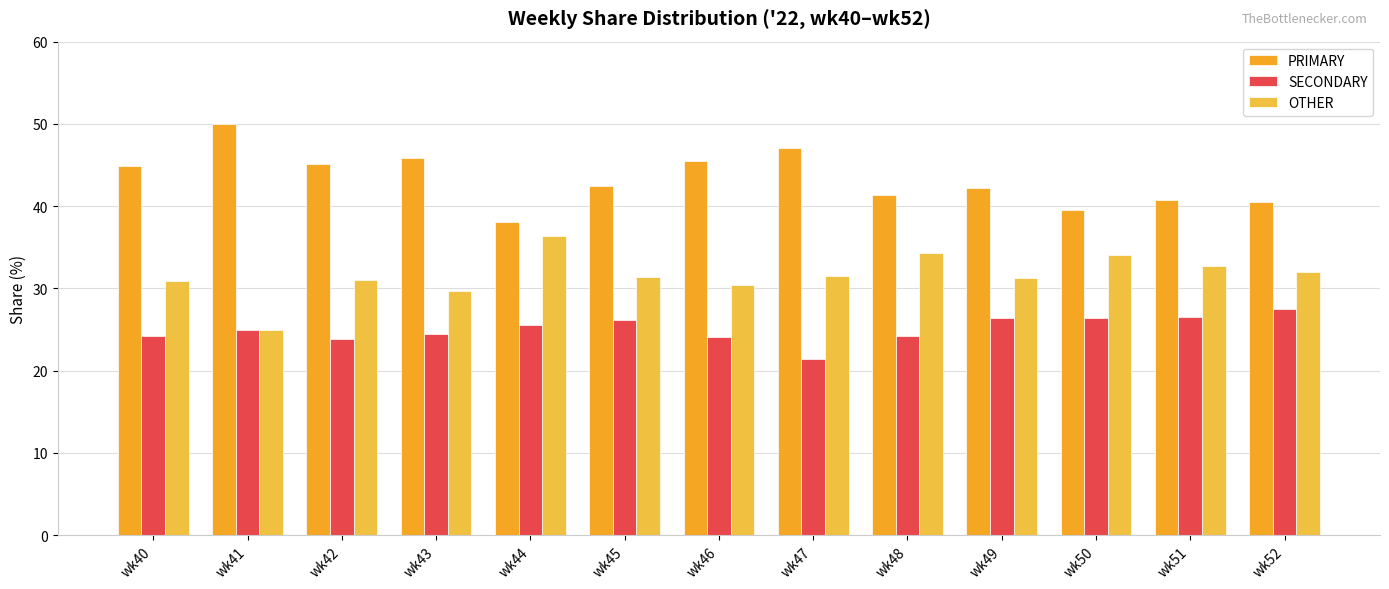

At which label does PRIMARY reach its peak?

wk41